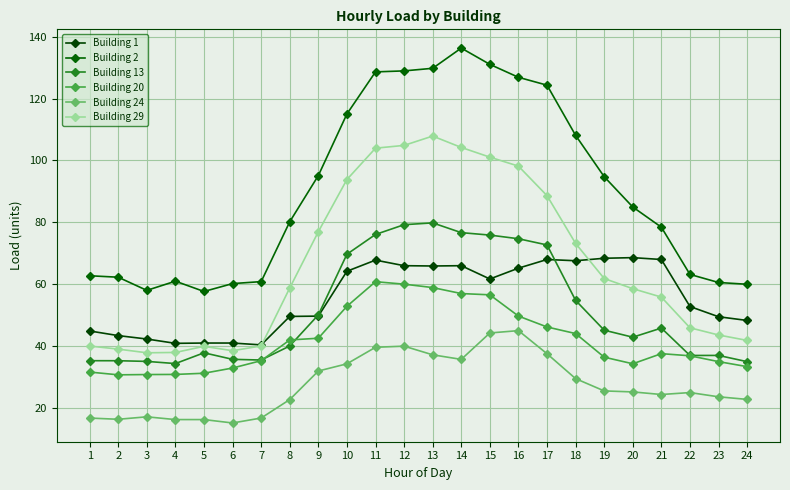

What is the difference between the highest and lowest values at 4?

44.7